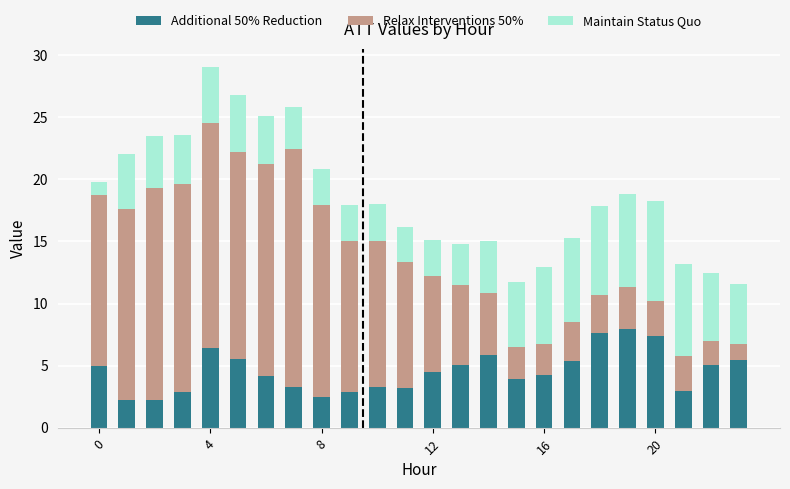

Does the chart contain stacked bars?

Yes